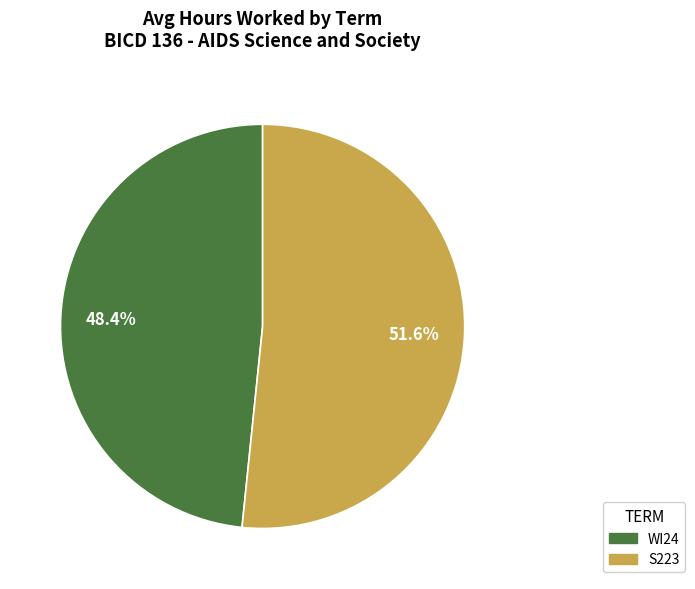

Which category has the biggest portion of the pie?

S223